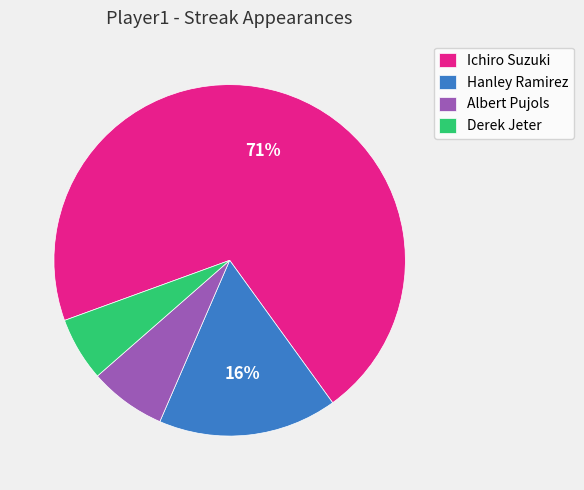

To the nearest percent, what portion does Albert Pujols represent?

7%